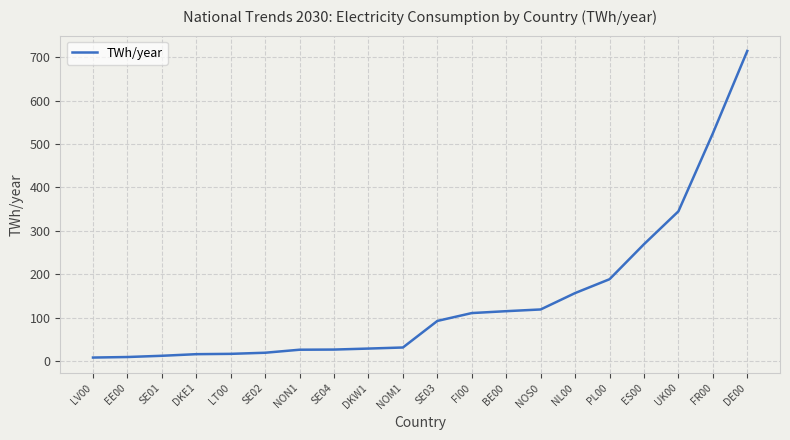

Where is the data nearest to the value 361?

UK00